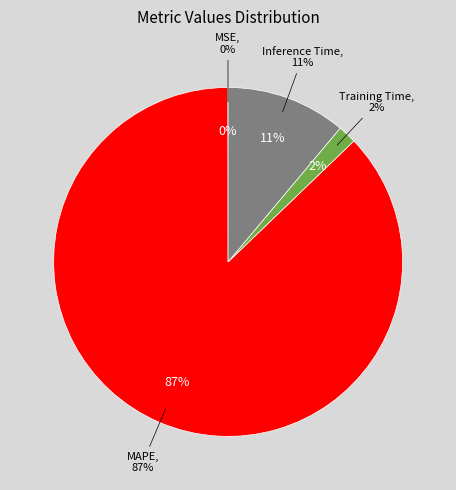

To the nearest percent, what is the average slice percentage?

25%